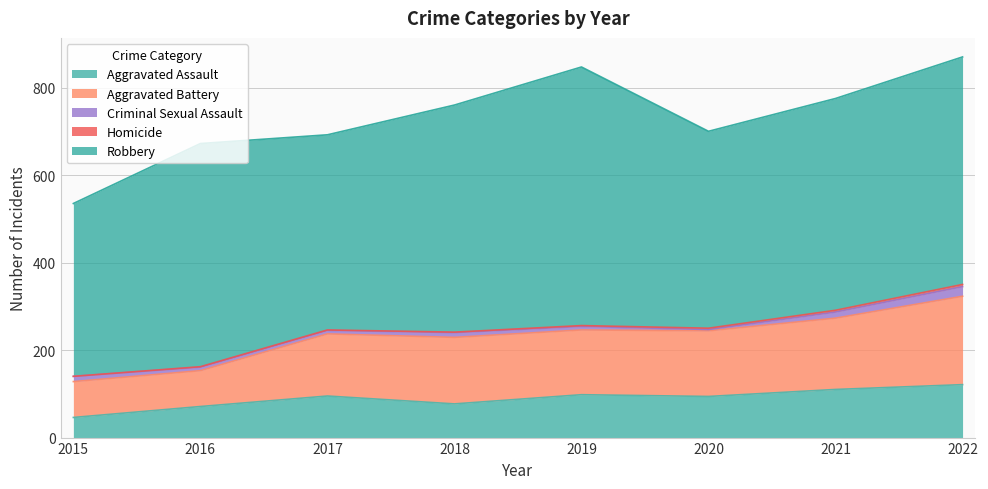

What is the value of the Criminal Sexual Assault point at the 5th from the left?

8